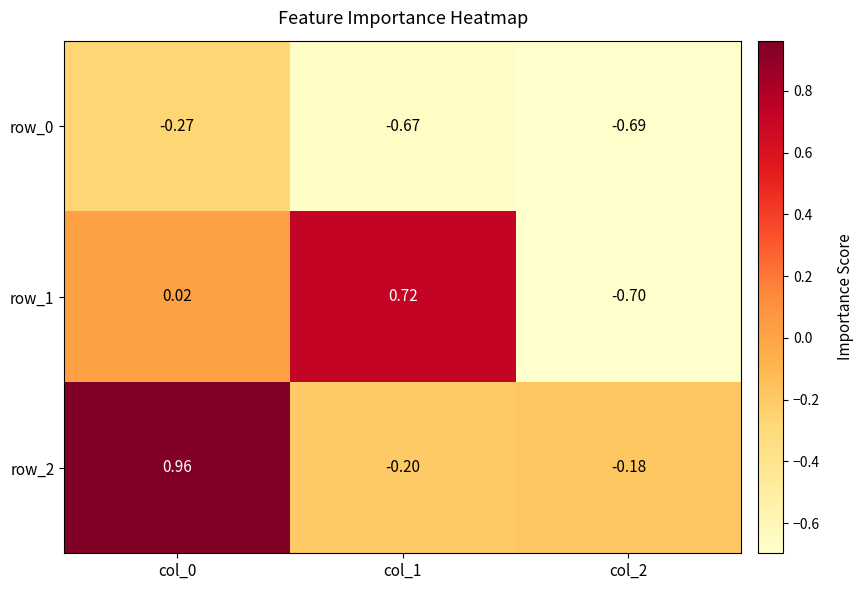

Which series has the largest total across all categories?

row_2